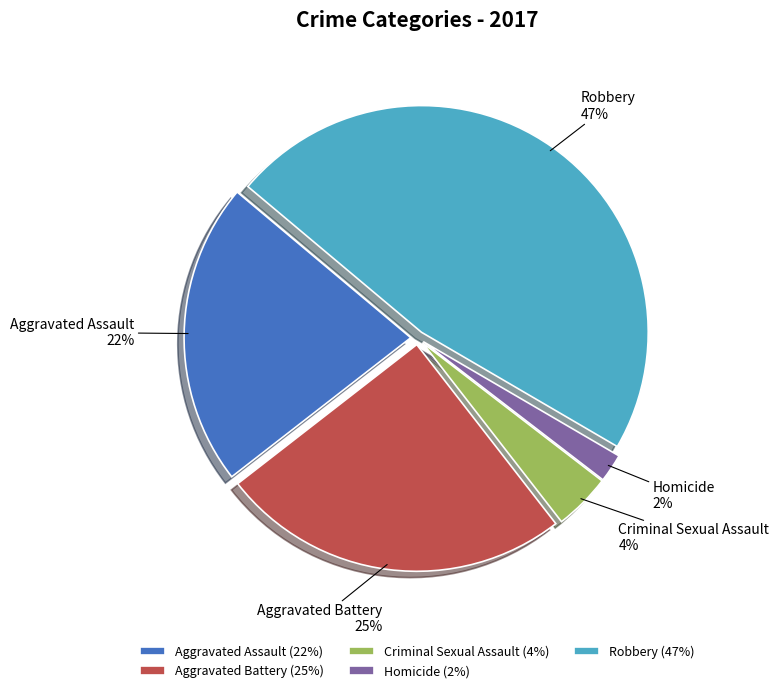

Between Criminal Sexual Assault and Aggravated Battery, which is larger?

Aggravated Battery